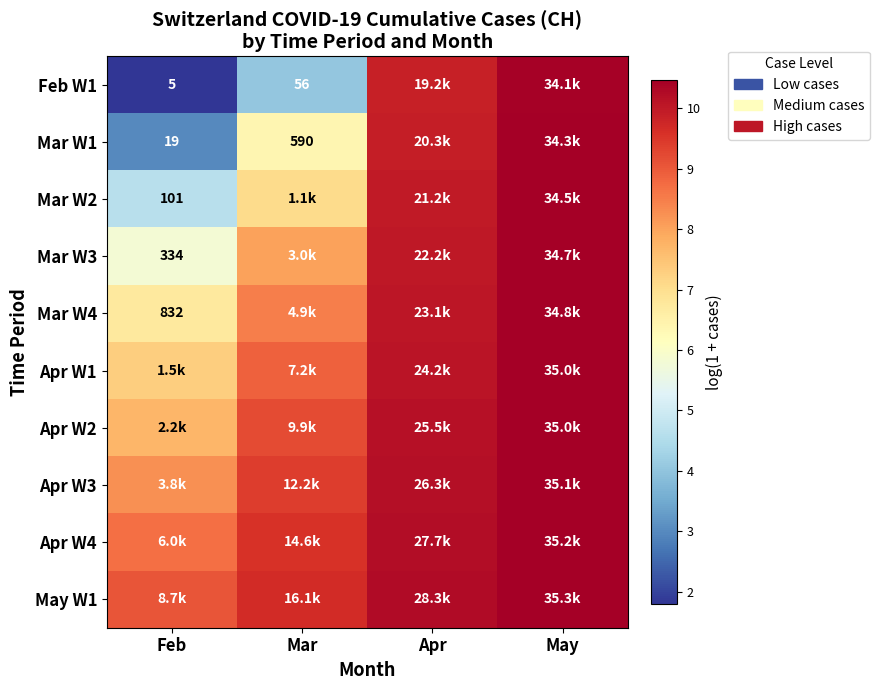

Is the value of Apr W3 at May greater than the value of Mar W3 at May?

Yes